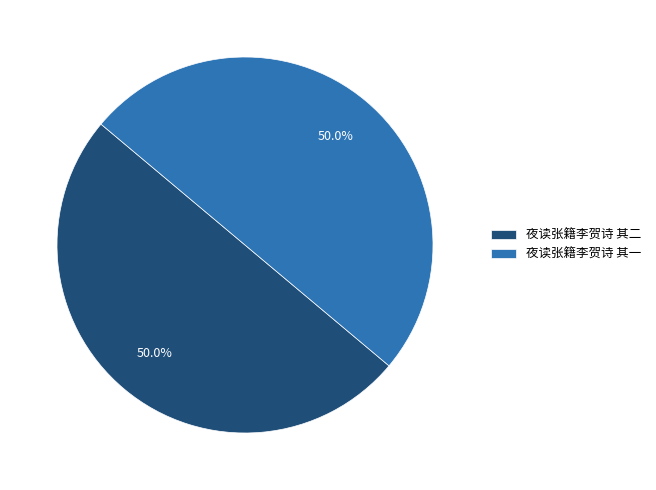

What percentage is NOT represented by 夜读张籍李贺诗 其一?

50.0%